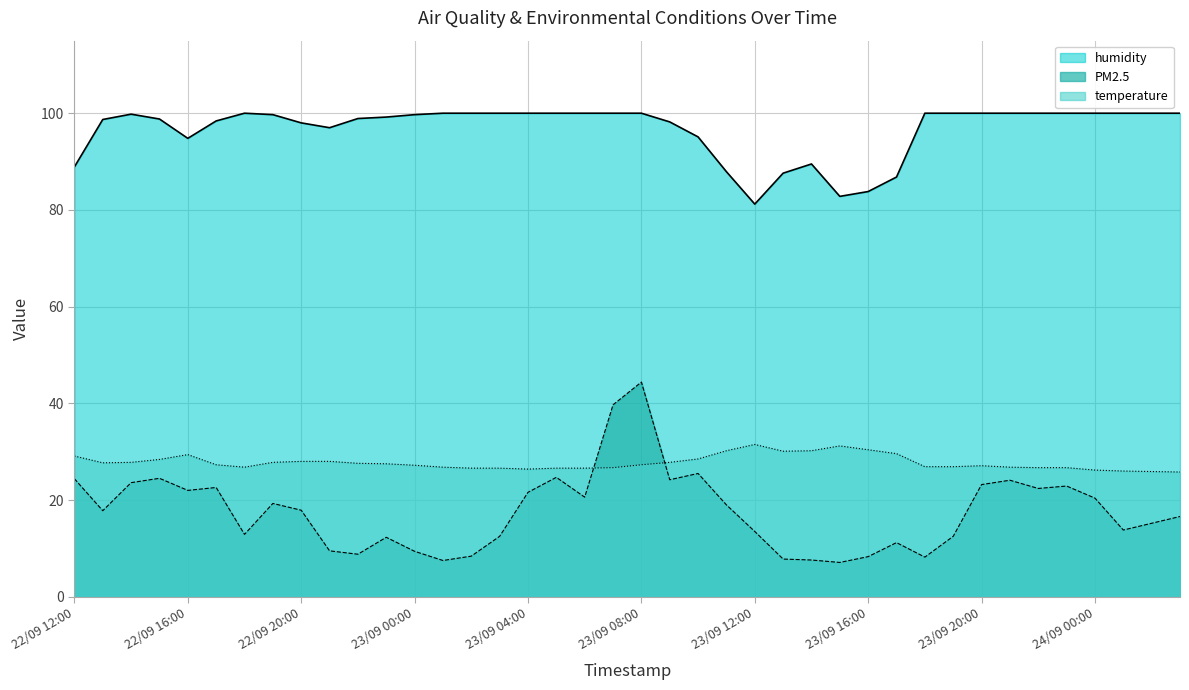

At which label is temperature closest to 28?

22/09 20:00